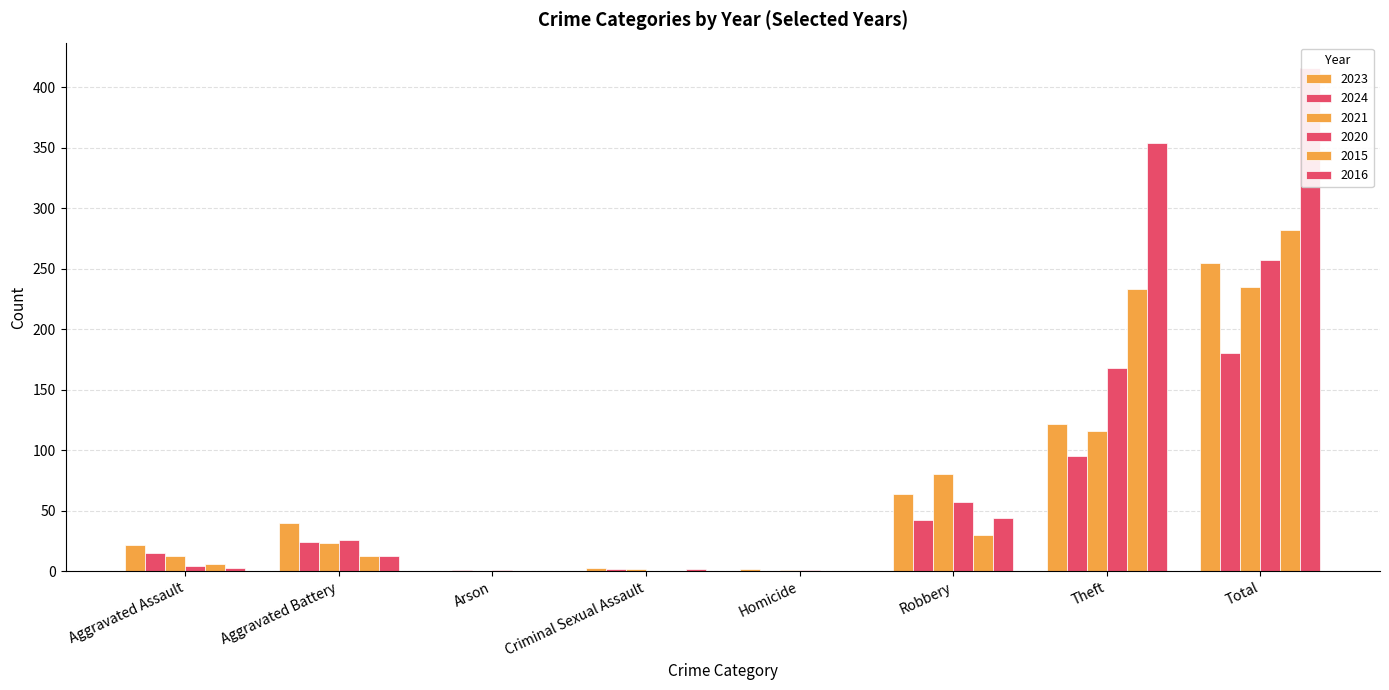

What is the difference between the maximum and minimum values in the 2016 series?

416